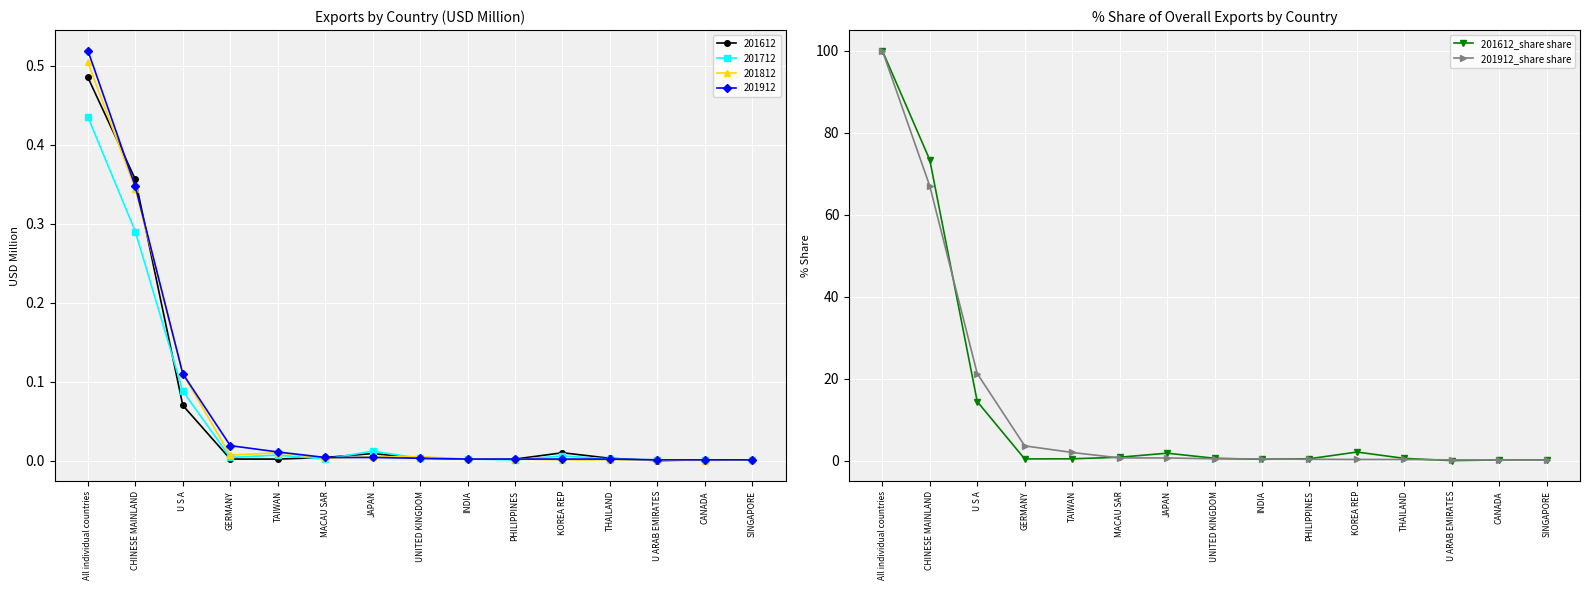

What position from the left is U S A?

3